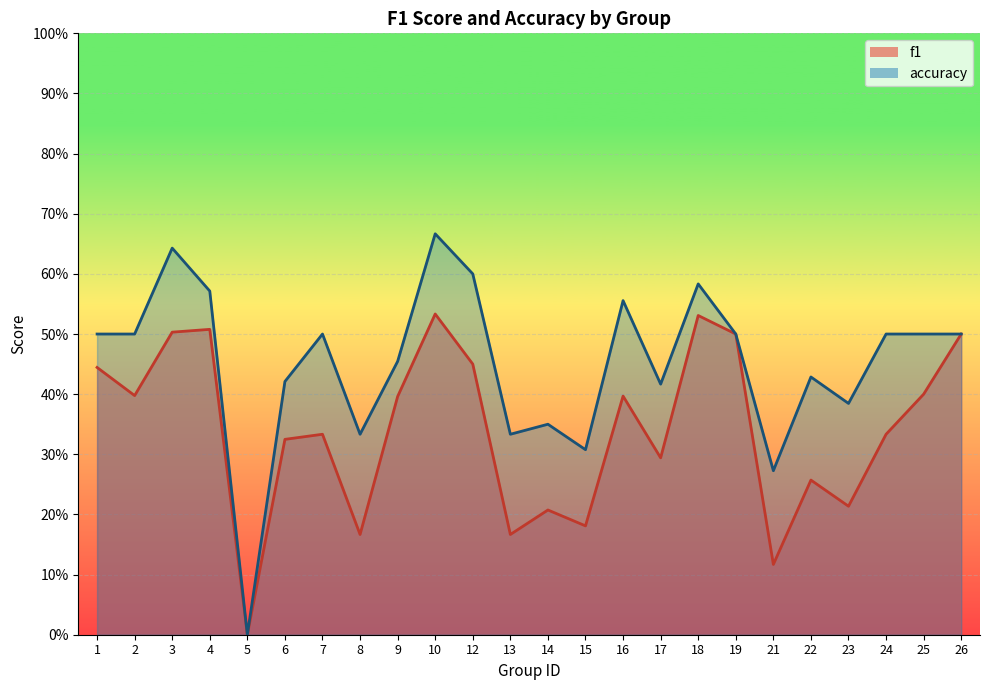

True or false: f1 and accuracy intersect in this chart.

False